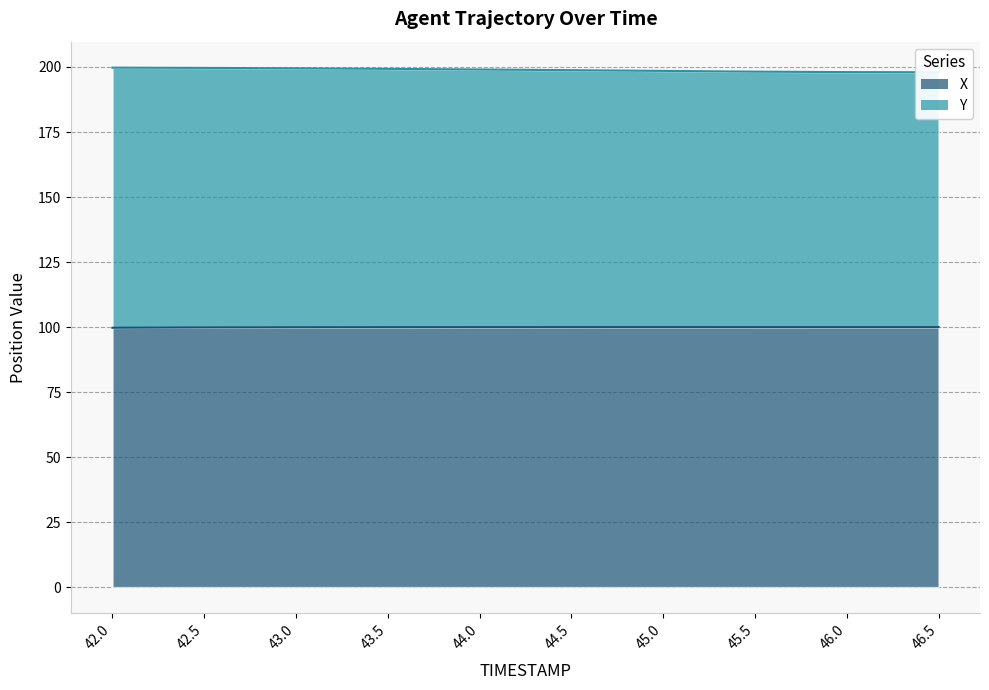

Count the number of categories in the chart.

10